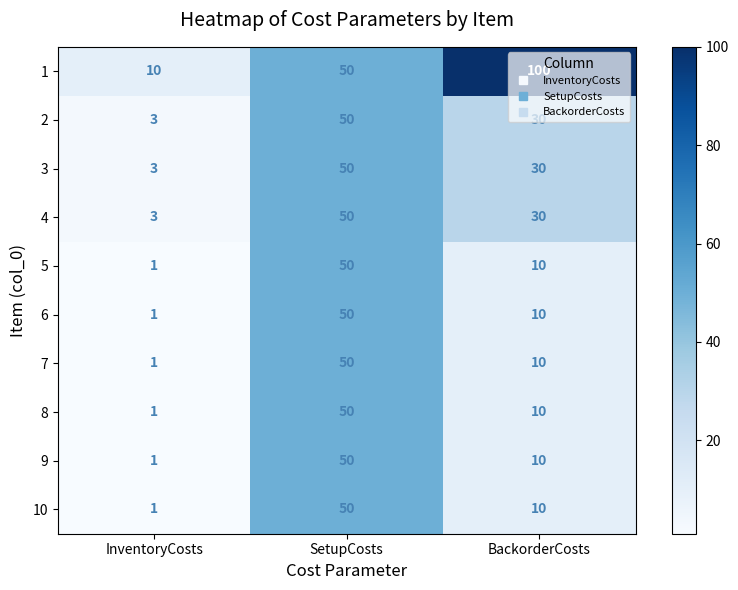

At which category is the sum across all series the highest?

SetupCosts